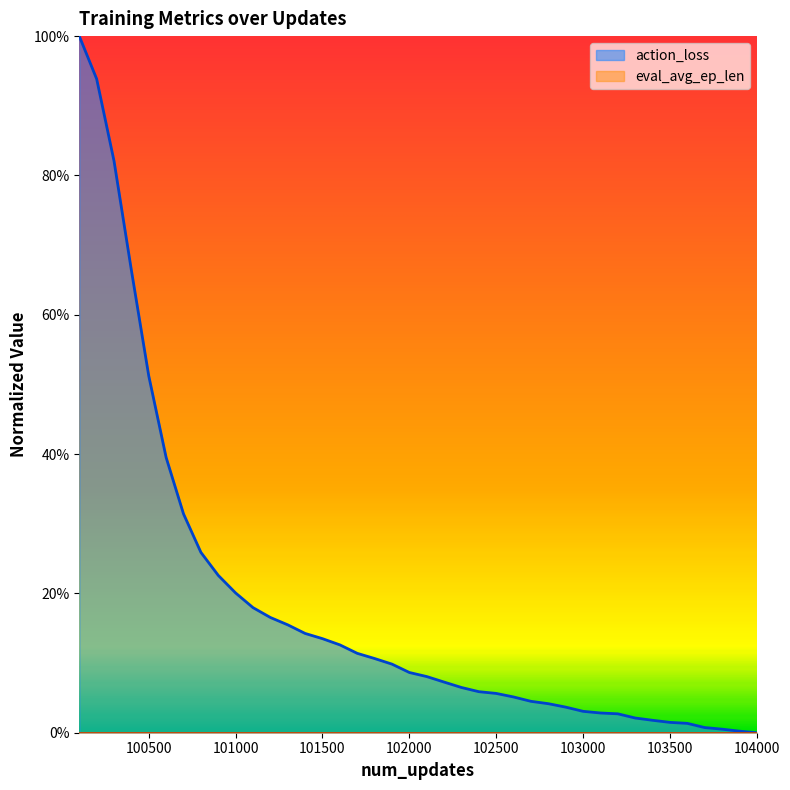

True or false: the data shows 0.0 at 103300.

True